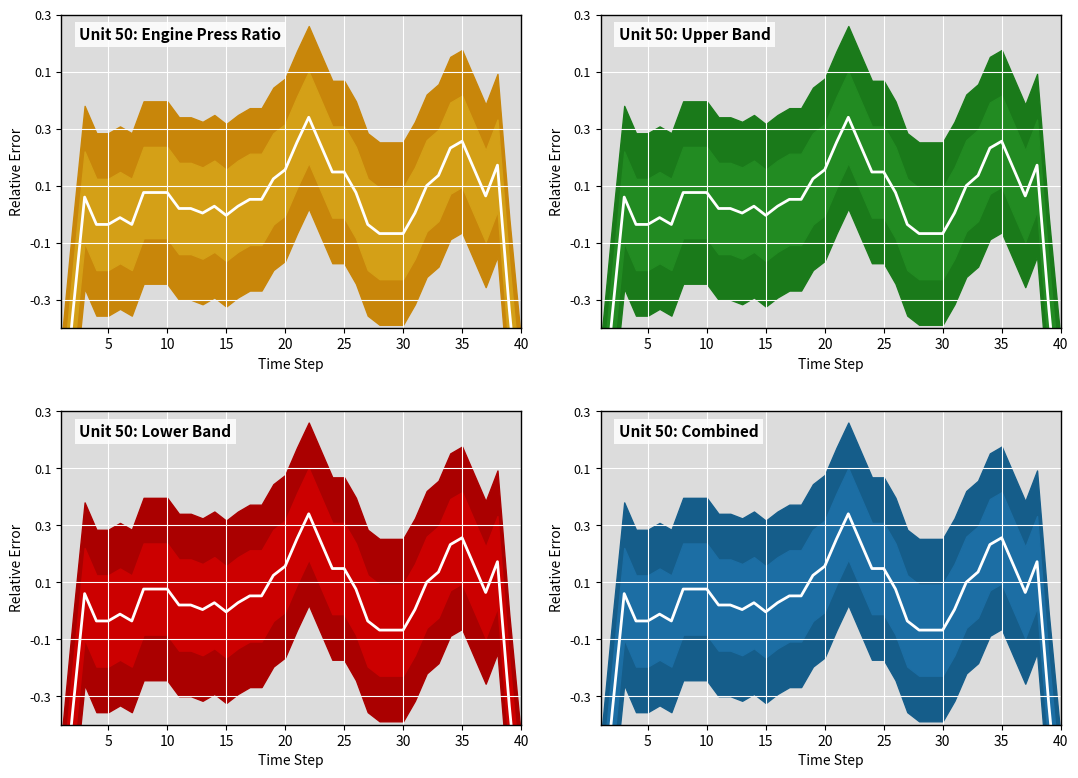

Count the number of categories in the chart.

40